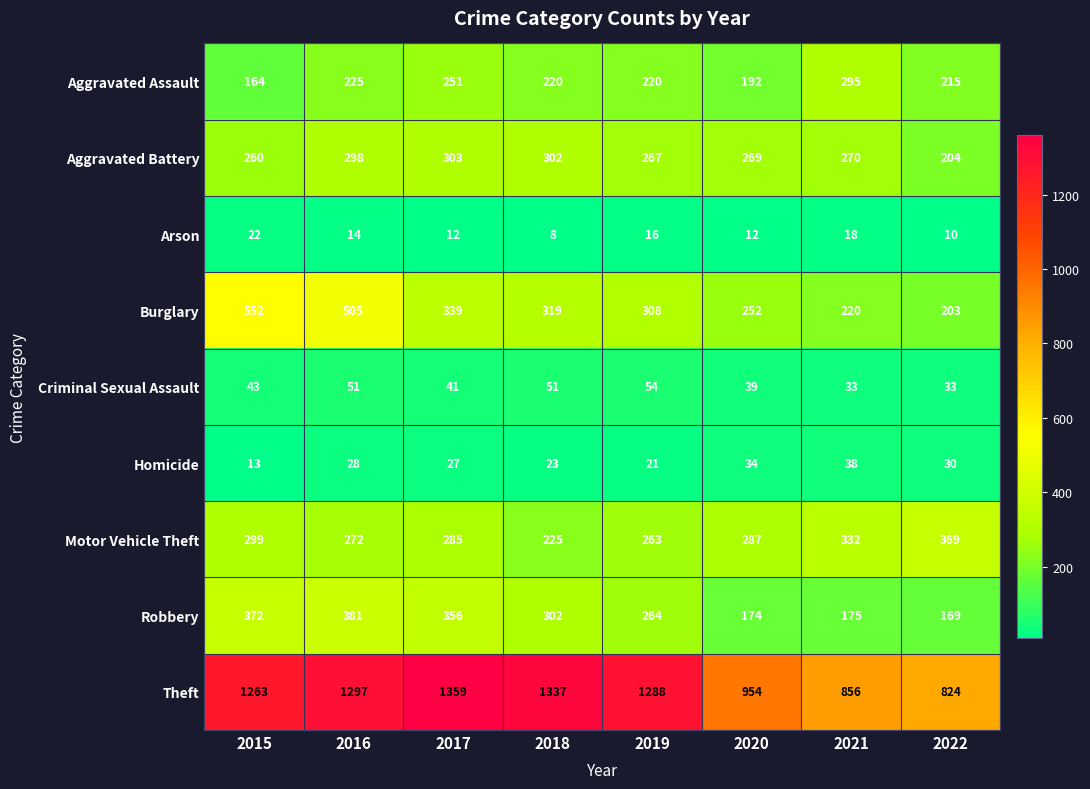

Which series has the largest total across all categories?

Theft